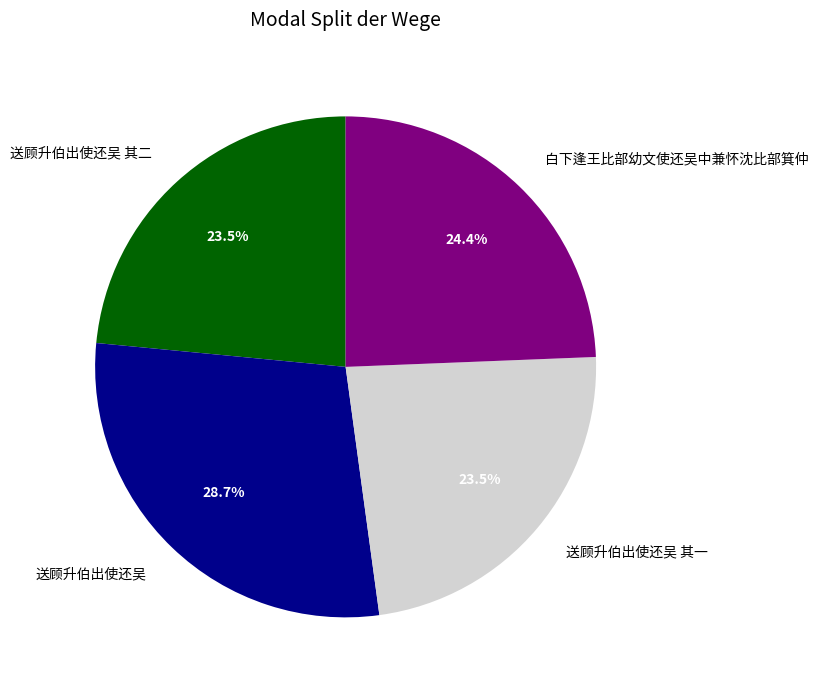

To the nearest percent, what portion does 白下逢王比部幼文使还吴中兼怀沈比部箕仲 represent?

24%